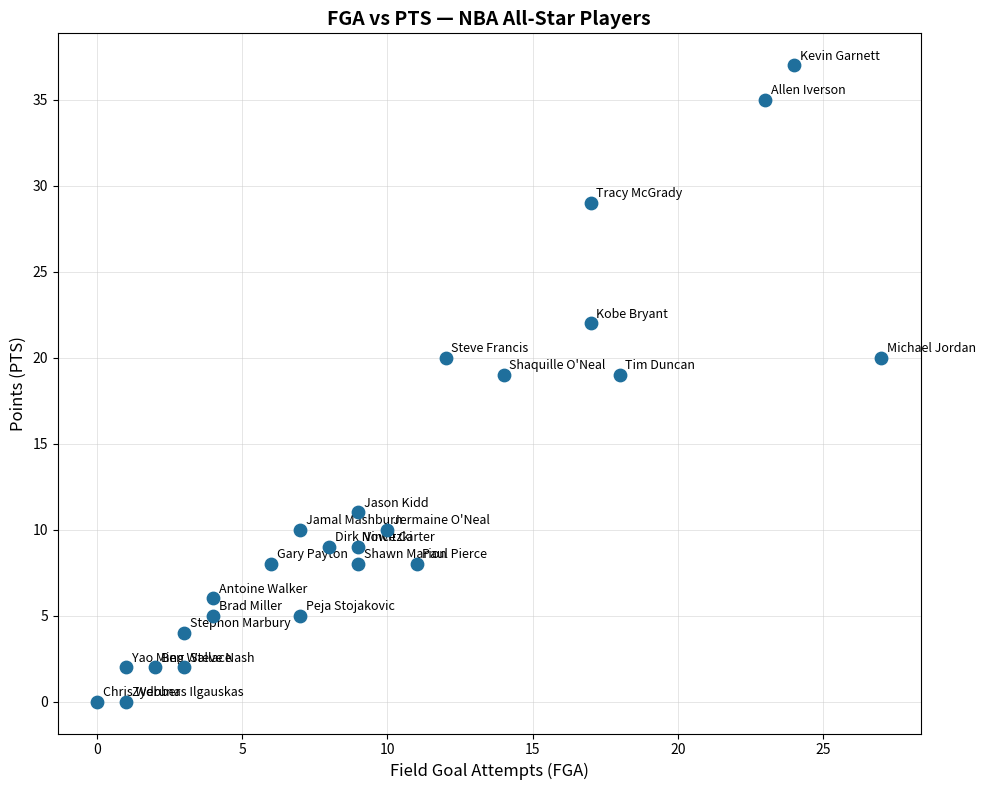

What is the range of Y values (max minus min)?

37